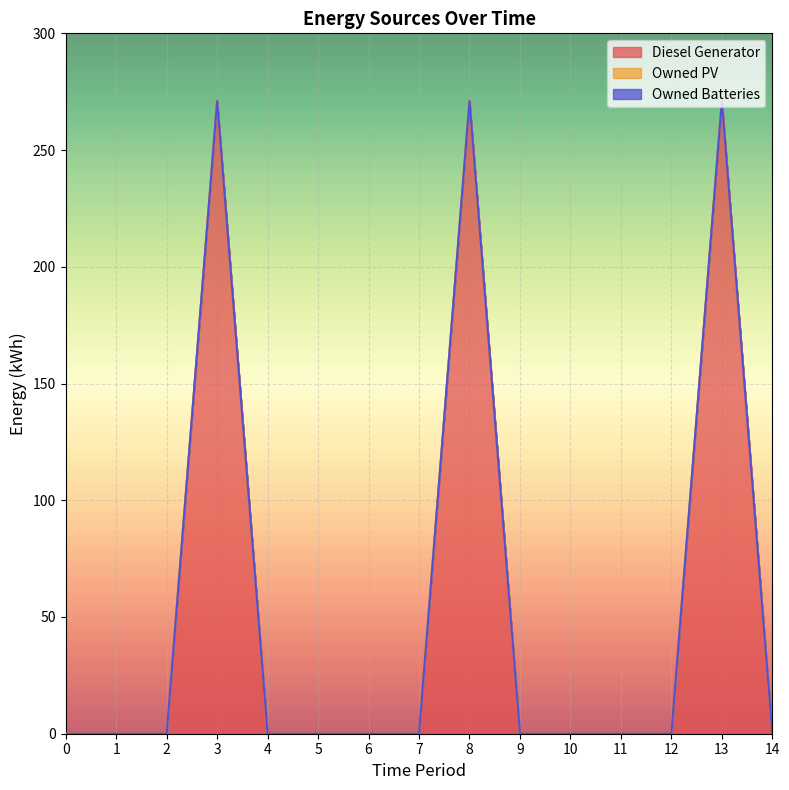

List the labels in order of Owned PV value, largest first.

0, 1, 2, 3, 4, 5, 6, 7, 8, 9, 10, 11, 12, 13, 14